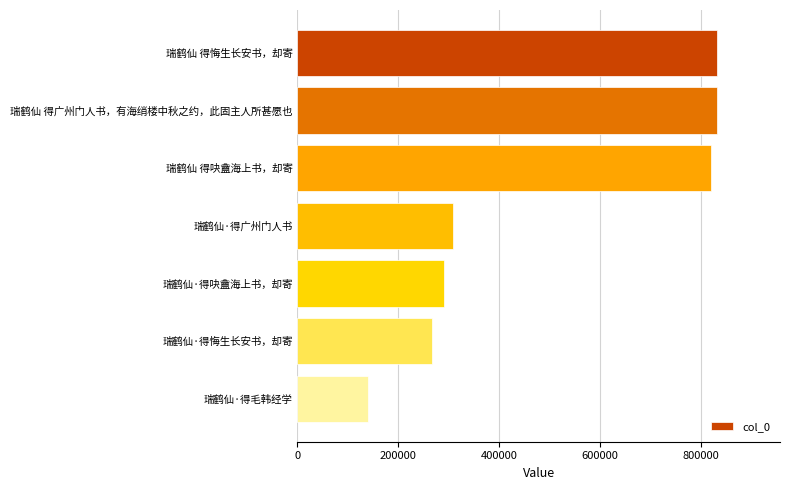

The value at 瑞鹤仙·得毛韩经学 is 84442. True or false?

False